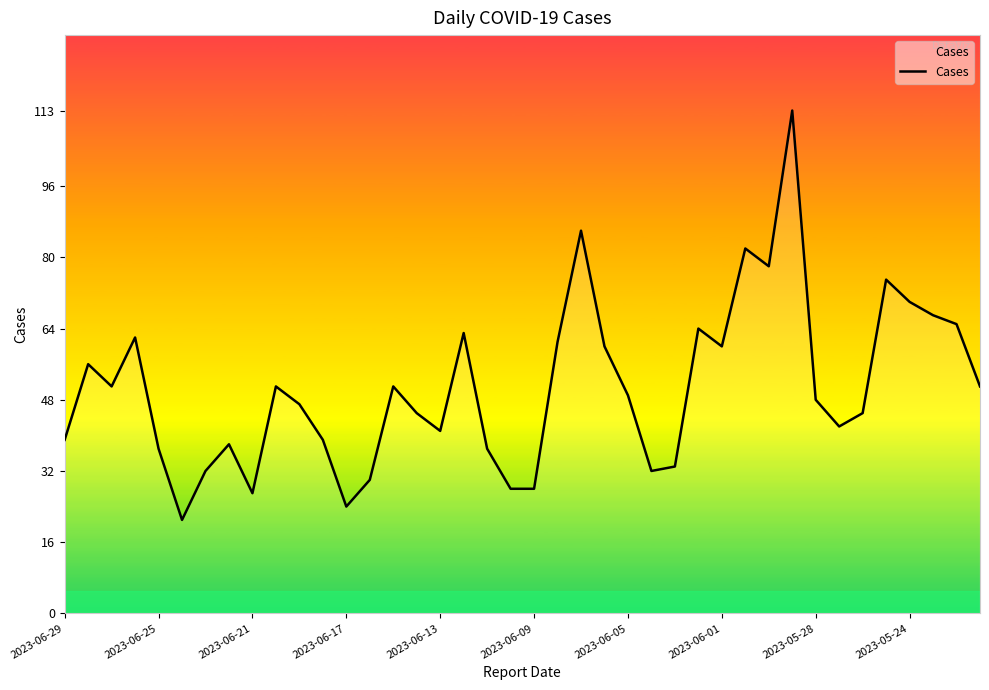

What is the difference between the maximum and minimum values?

92